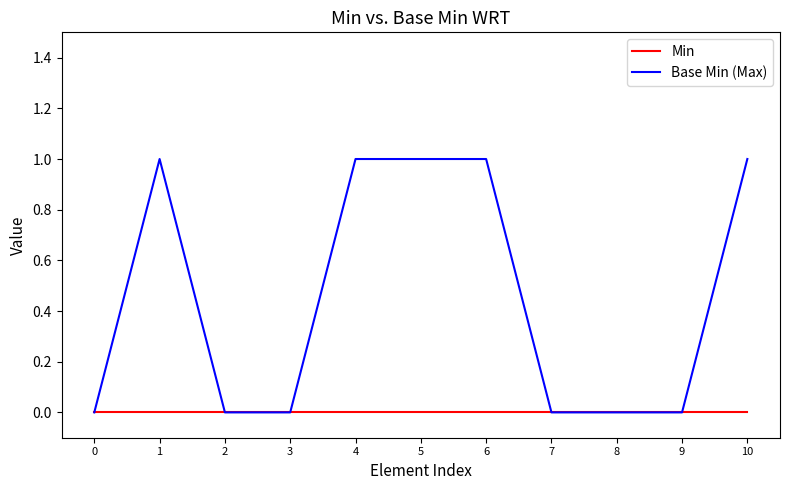

What is the greatest value displayed?

1